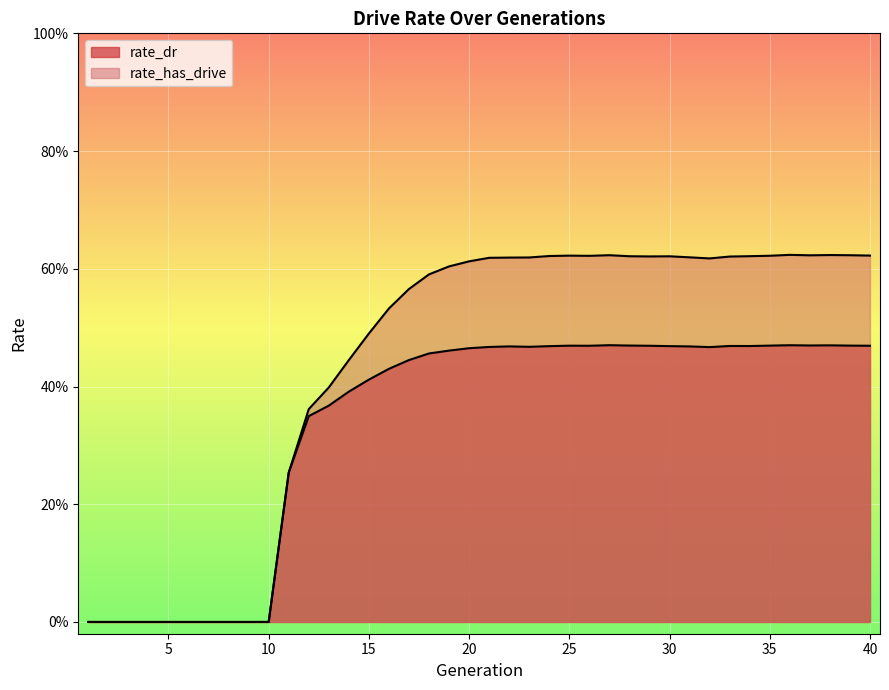

Reading left to right, list all the values displayed in this chart.

rate_dr: 1=0.0	2=0.0	3=0.0	4=0.0	5=0.0	6=0.0	7=0.0	8=0.0	9=0.0	10=0.0	11=0.3	12=0.3	13=0.4	14=0.4	15=0.4	16=0.4	17=0.4	18=0.5	19=0.5	20=0.5	21=0.5	22=0.5	23=0.5	24=0.5	25=0.5	26=0.5	27=0.5	28=0.5	29=0.5	30=0.5	31=0.5	32=0.5	33=0.5	34=0.5	35=0.5	36=0.5	37=0.5	38=0.5	39=0.5	40=0.5
rate_has_drive: 1=0.0	2=0.0	3=0.0	4=0.0	5=0.0	6=0.0	7=0.0	8=0.0	9=0.0	10=0.0	11=0.3	12=0.4	13=0.4	14=0.4	15=0.5	16=0.5	17=0.6	18=0.6	19=0.6	20=0.6	21=0.6	22=0.6	23=0.6	24=0.6	25=0.6	26=0.6	27=0.6	28=0.6	29=0.6	30=0.6	31=0.6	32=0.6	33=0.6	34=0.6	35=0.6	36=0.6	37=0.6	38=0.6	39=0.6	40=0.6